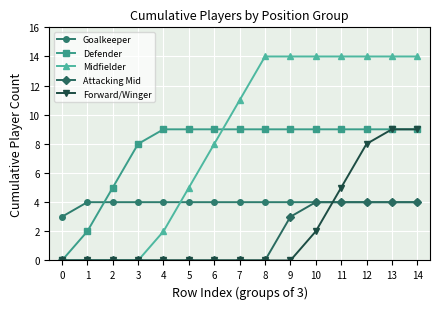

Reading left to right, transcribe all the data shown in this chart.

Goalkeeper: 3	4	4	4	4	4	4	4	4	4	4	4	4	4	4
Defender: 0	2	5	8	9	9	9	9	9	9	9	9	9	9	9
Midfielder: 0	0	0	0	2	5	8	11	14	14	14	14	14	14	14
Attacking Mid: 0	0	0	0	0	0	0	0	0	3	4	4	4	4	4
Forward/Winger: 0	0	0	0	0	0	0	0	0	0	2	5	8	9	9